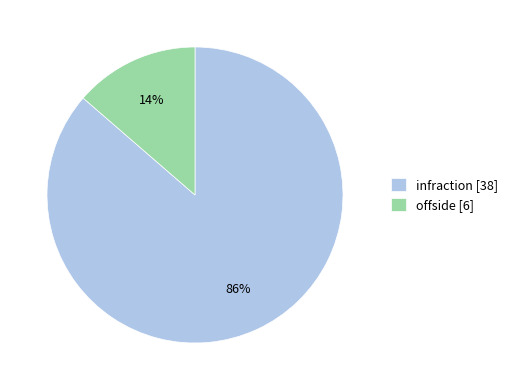

Is it true that offside is 14% of the pie?

True